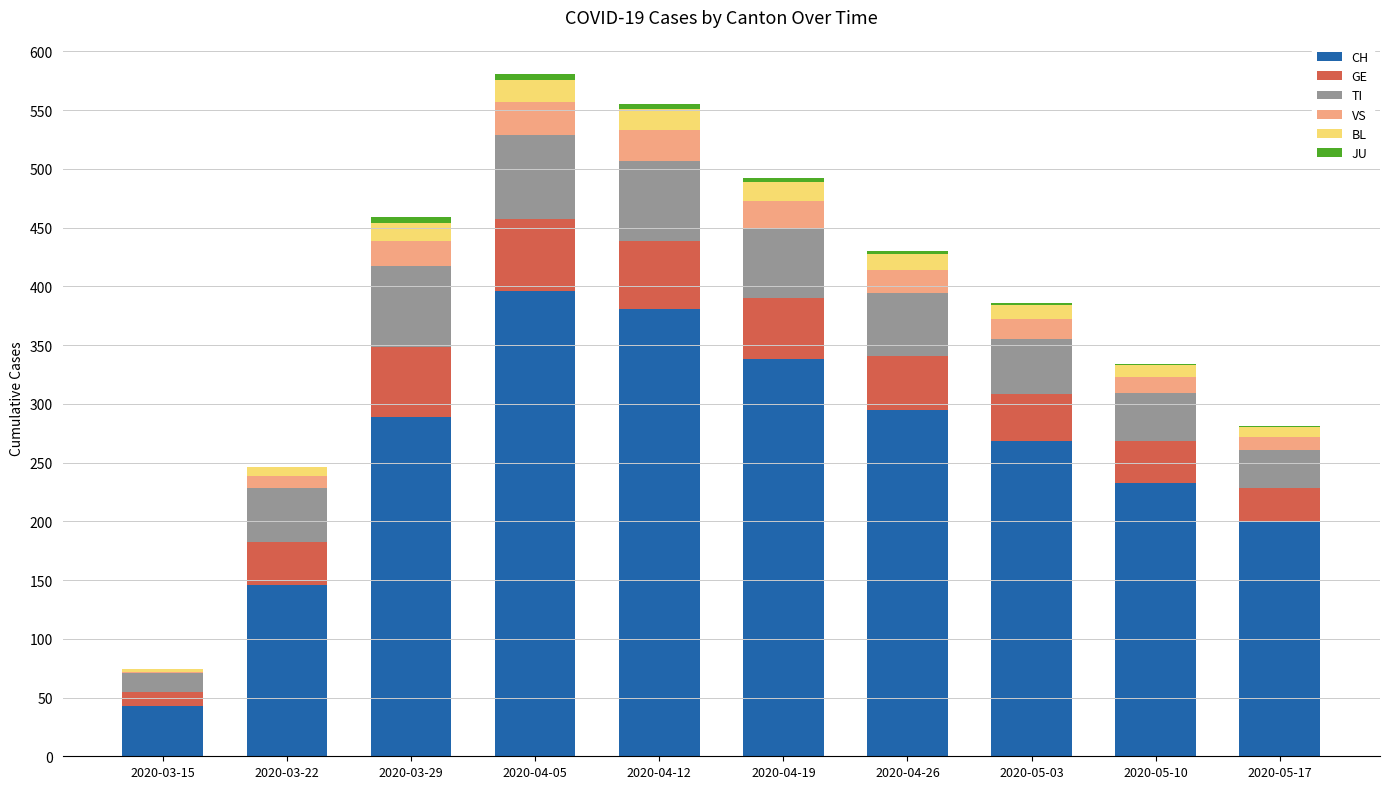

What is the highest value of the CH series?

396